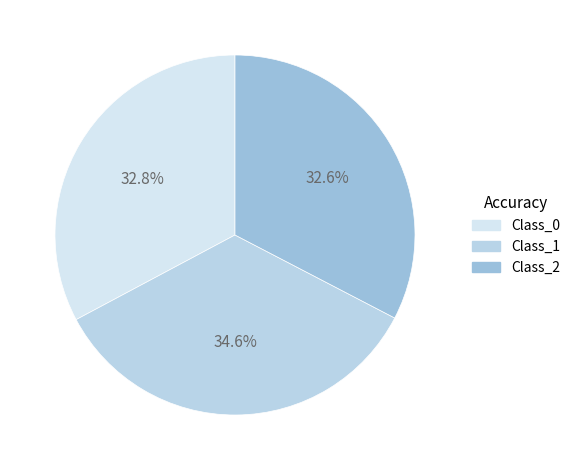

How many segments does this pie chart have?

3